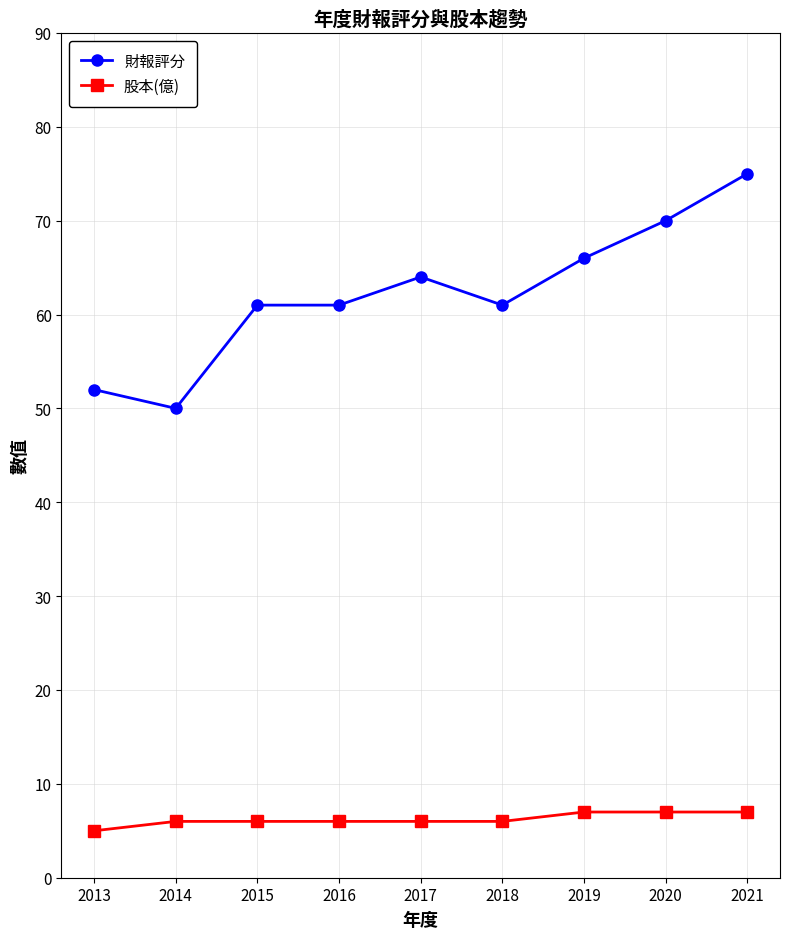

What is the value of the 財報評分 point at the 1st from the left?

52